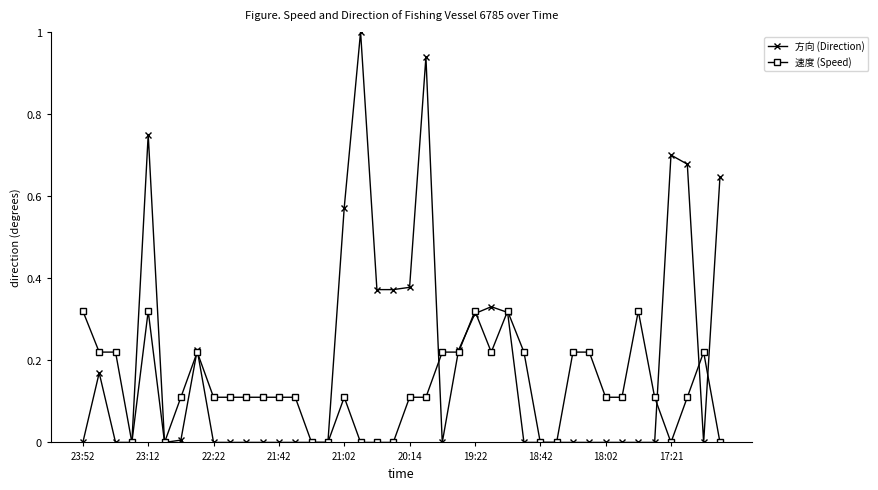

How many data points does each series have?

40